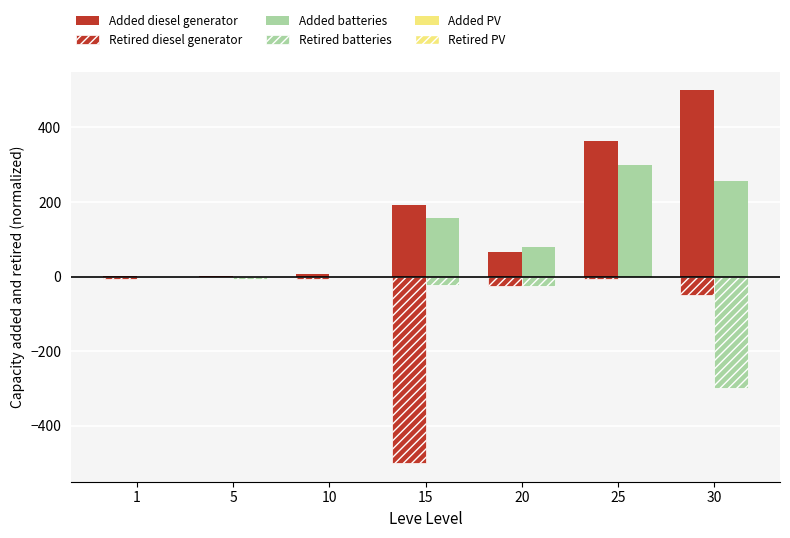

Which series has the largest total across all categories?

Added diesel generator